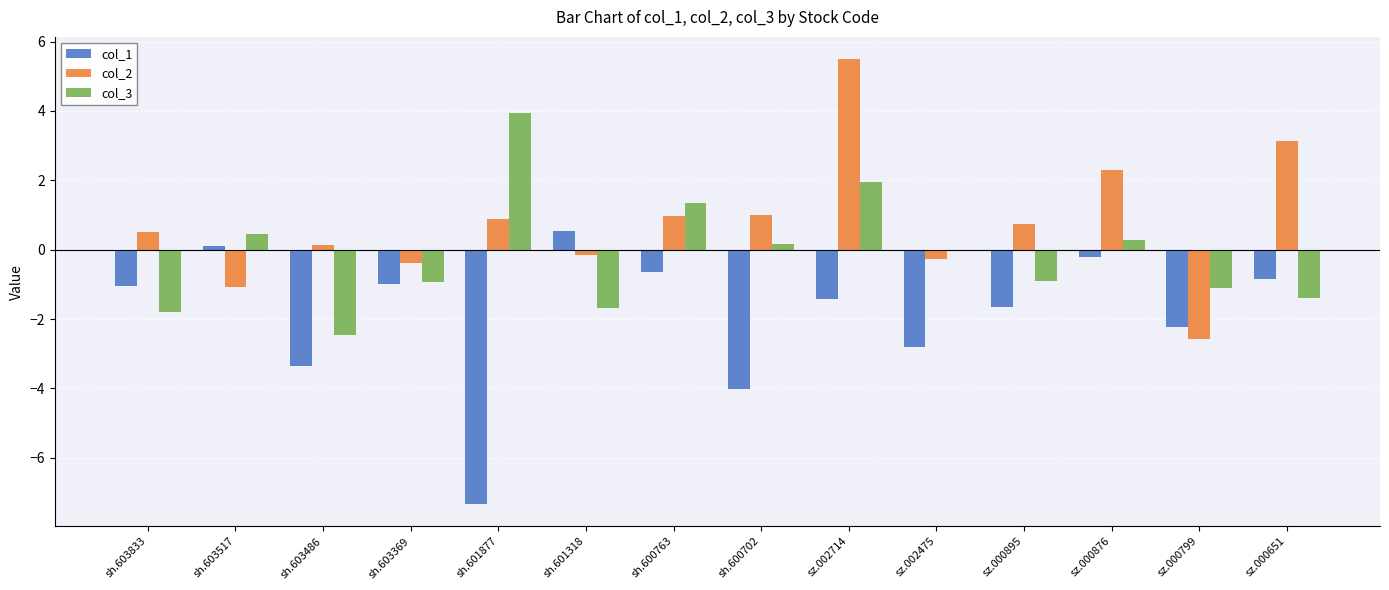

Which series changed the most between sh.603486 and sh.600702?

col_3